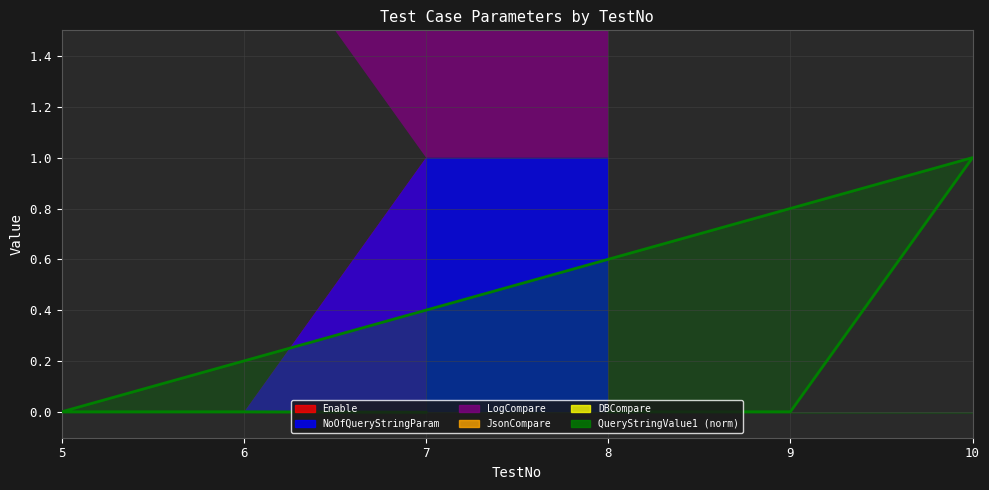

What is the difference between the maximum and minimum values?

1.0